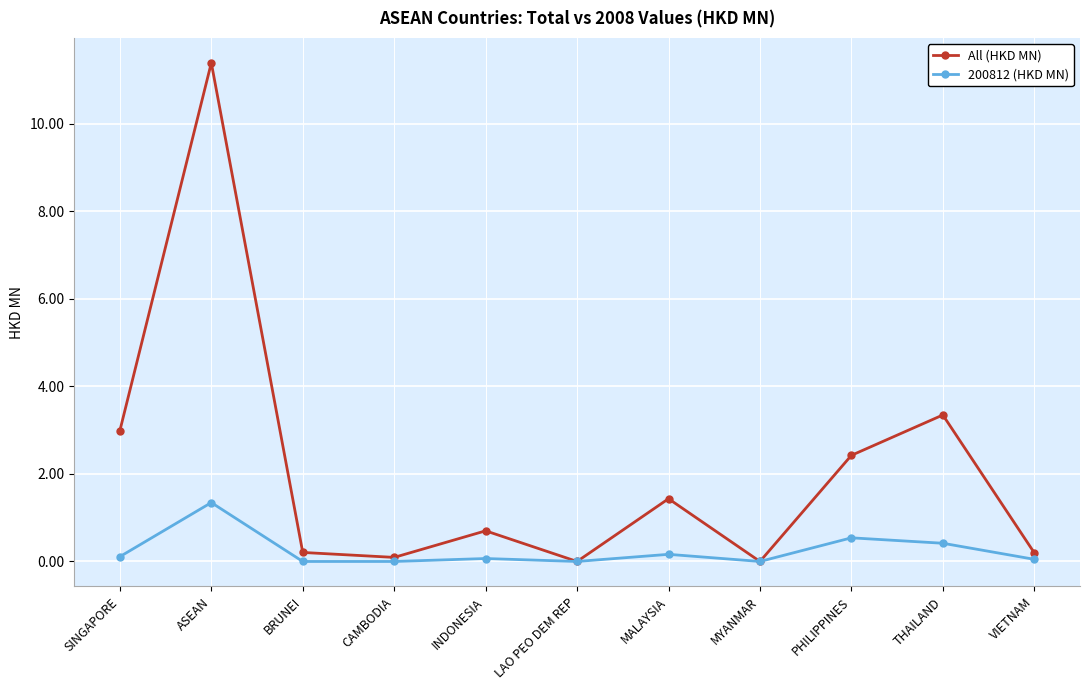

List the series in order of their peak value, highest first.

All (HKD MN), 200812 (HKD MN)